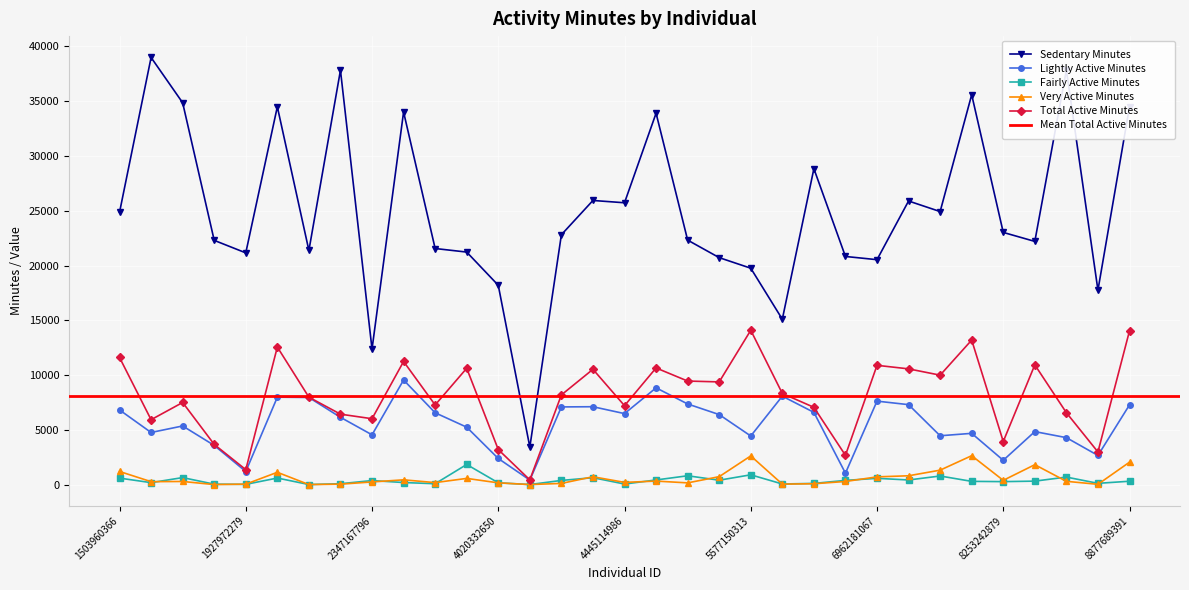

The value of Lightly Active Minutes at 8792009665 is 2662. True or false?

True